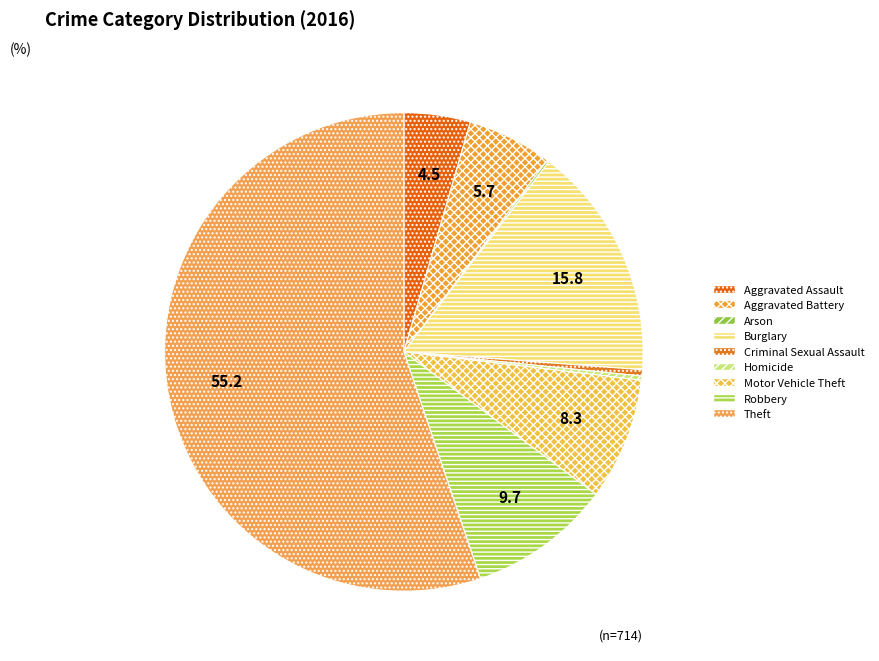

Which slice represents more than half of the pie?

Theft